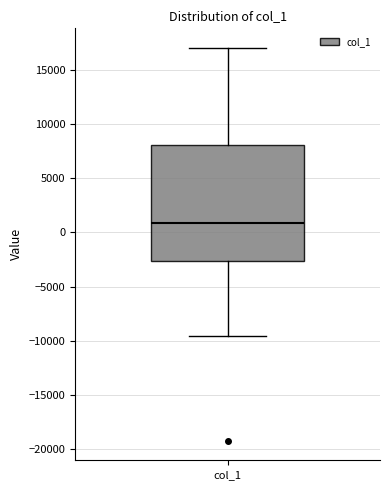

Transcribe this box plot: give where the median line is, the range the box spans, and where the two whiskers end, as read against the y-axis. The values are not printed on the chart, so give them approximately, as read against the axis.

median 1000, box -2500 to 8000, whiskers -9500 to 17000